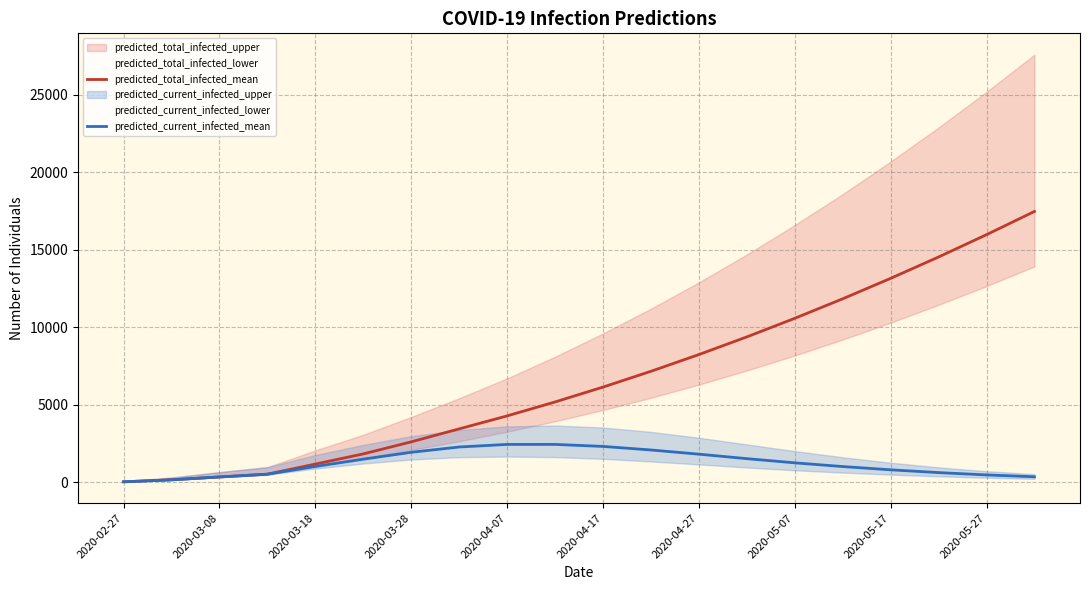

Rank the series by their average value, from lowest to highest.

predicted_current_infected_mean, predicted_total_infected_mean